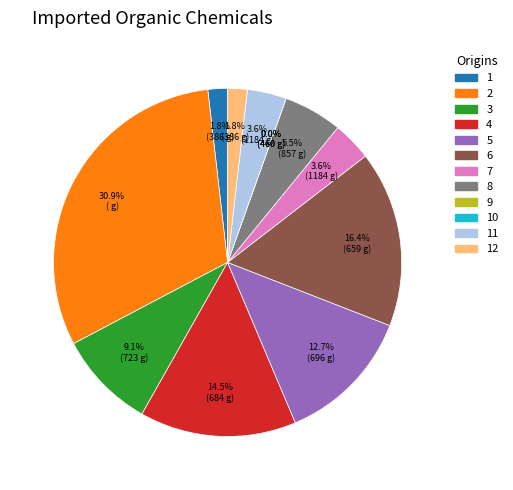

To the nearest percent, what is the combined percentage of Row 8 and Row 1?

7%